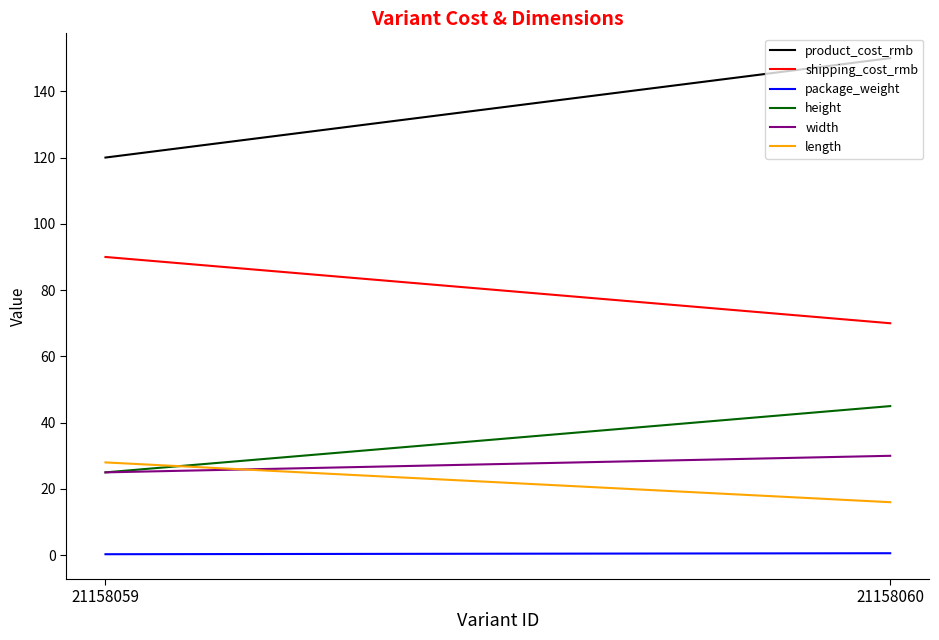

Is the value of package_weight at 21158060 greater than the value of width at 21158059?

No